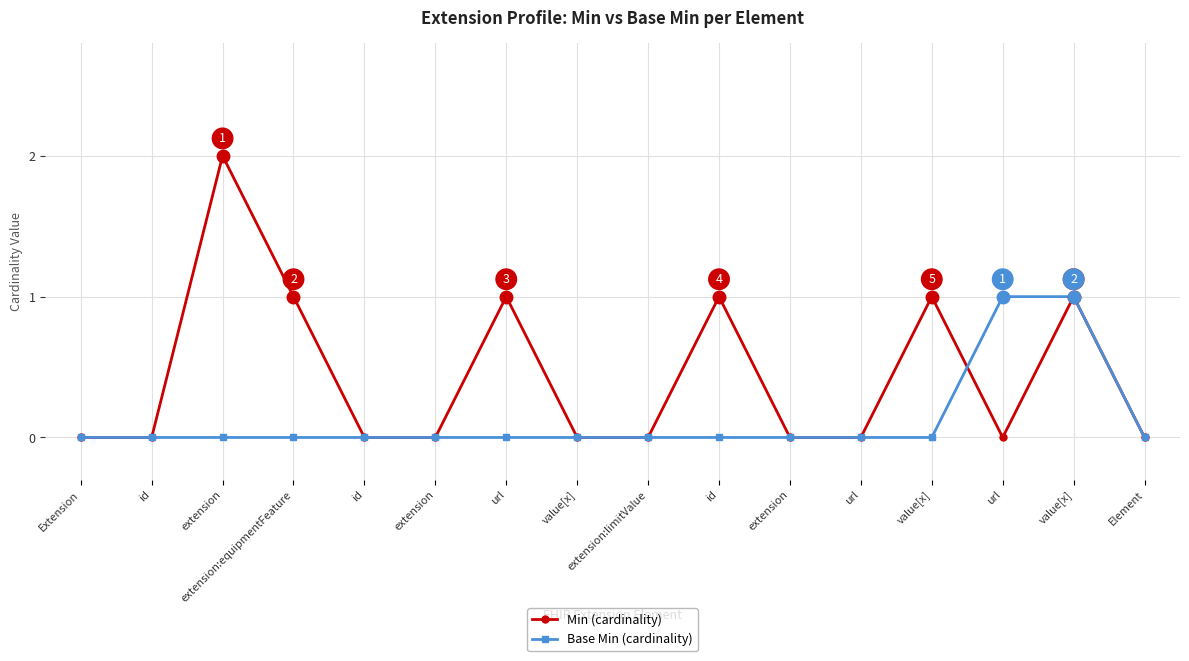

Is this an area chart (filled region under the line)?

No